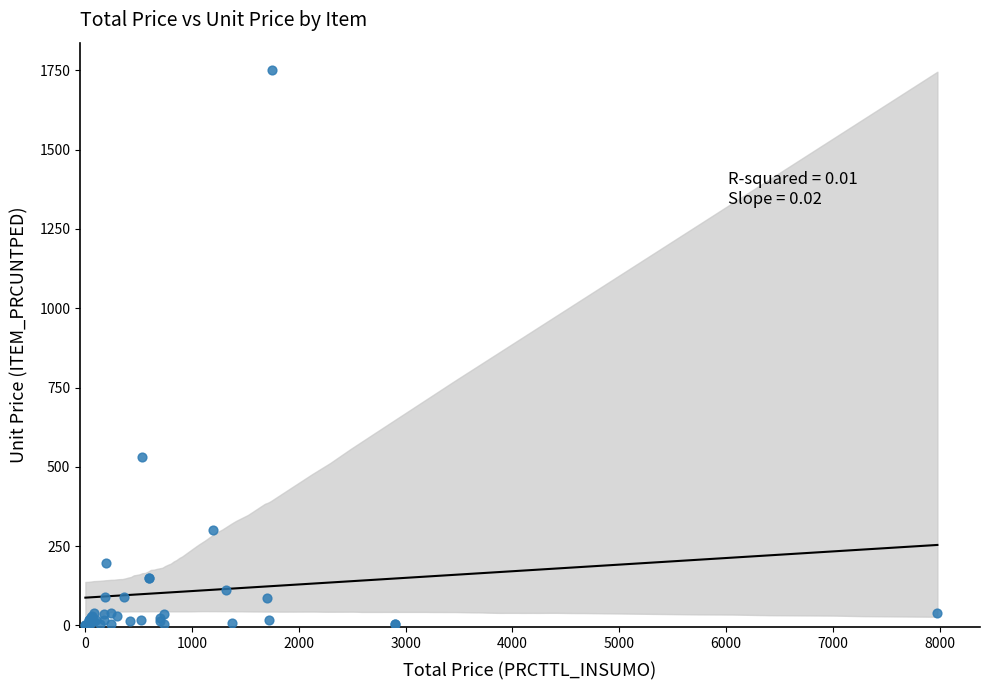

What Y value in the scatter plot is closest to 875?

530.0